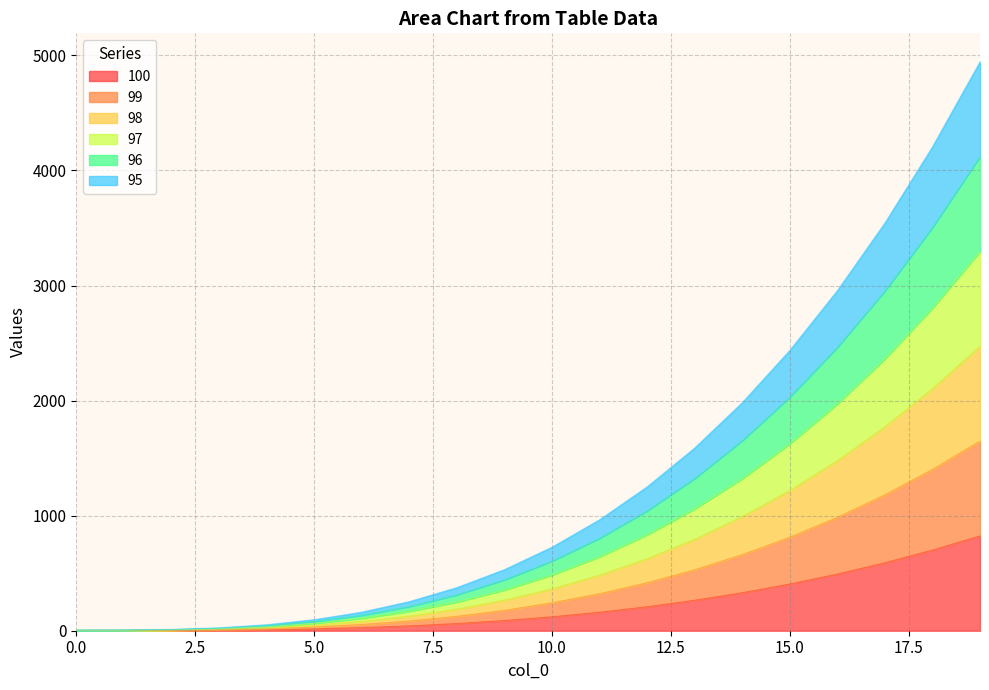

Reading left to right, extract all data points from this chart.

100: 0=1.0	1=1.1	2=2.0	3=4.2	4=8.7	5=16.0	6=26.9	7=42.2	8=62.4	9=88.5	10=121.0	11=160.7	12=208.4	13=264.6	14=330.3	15=406.0	16=492.5	17=590.6	18=700.8	19=824.1
99: 0=2.0	1=2.2	2=3.9	3=8.5	4=17.4	5=32.0	6=53.8	7=84.3	8=124.9	9=177.0	10=242.0	11=321.4	12=416.7	13=529.3	14=660.6	15=812.0	16=985.0	17=1181.1	18=1401.7	19=1648.2
98: 0=3.0	1=3.4	2=5.9	3=12.7	4=26.0	5=48.0	6=80.8	7=126.5	8=187.3	9=265.4	10=363.0	11=482.2	12=625.1	13=793.9	14=990.8	15=1218.0	16=1477.6	17=1771.7	18=2102.5	19=2472.2
97: 0=4.0	1=4.5	2=7.8	3=17.0	4=34.7	5=64.0	6=107.7	7=168.6	8=249.8	9=353.9	10=484.0	11=642.9	12=833.4	13=1058.6	14=1321.1	15=1624.0	16=1970.1	17=2362.2	18=2803.4	19=3296.3
96: 0=5.0	1=5.6	2=9.8	3=21.2	4=43.4	5=80.0	6=134.6	7=210.8	8=312.2	9=442.4	10=605.0	11=803.6	12=1041.8	13=1323.2	14=1651.4	15=2030.0	16=2462.6	17=2952.8	18=3504.2	19=4120.4
95: 0=6.0	1=6.7	2=11.8	3=25.4	4=52.1	5=96.0	6=161.5	7=253.0	8=374.6	9=530.9	10=726.0	11=964.3	12=1250.2	13=1587.8	14=1981.7	15=2436.0	16=2955.1	17=3543.4	18=4205.0	19=4944.5